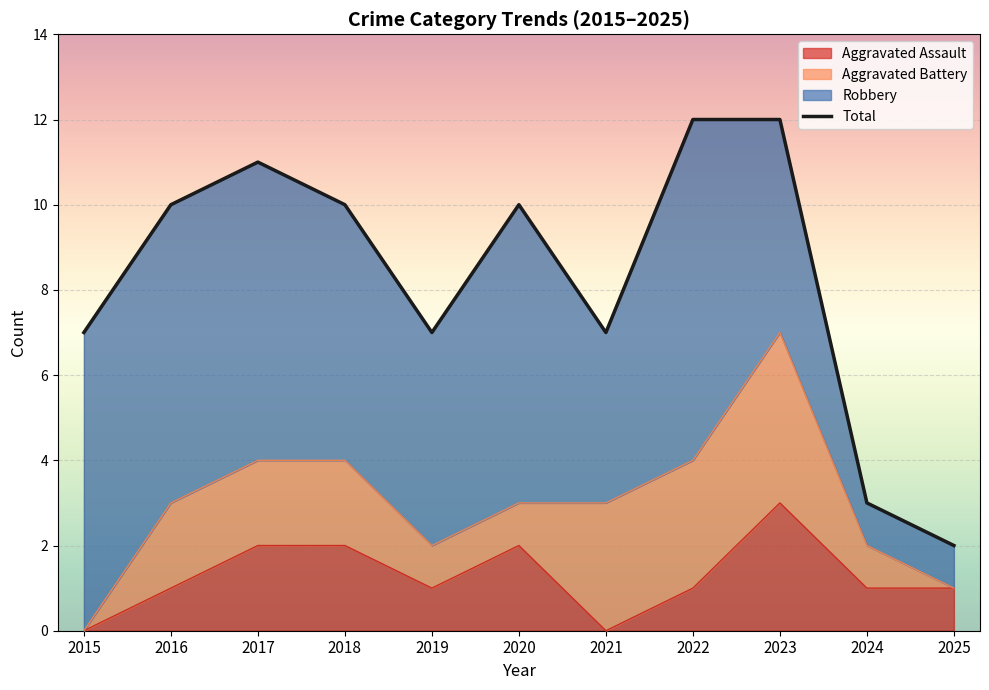

True or false: the data has more than 2 interior local peaks.

False